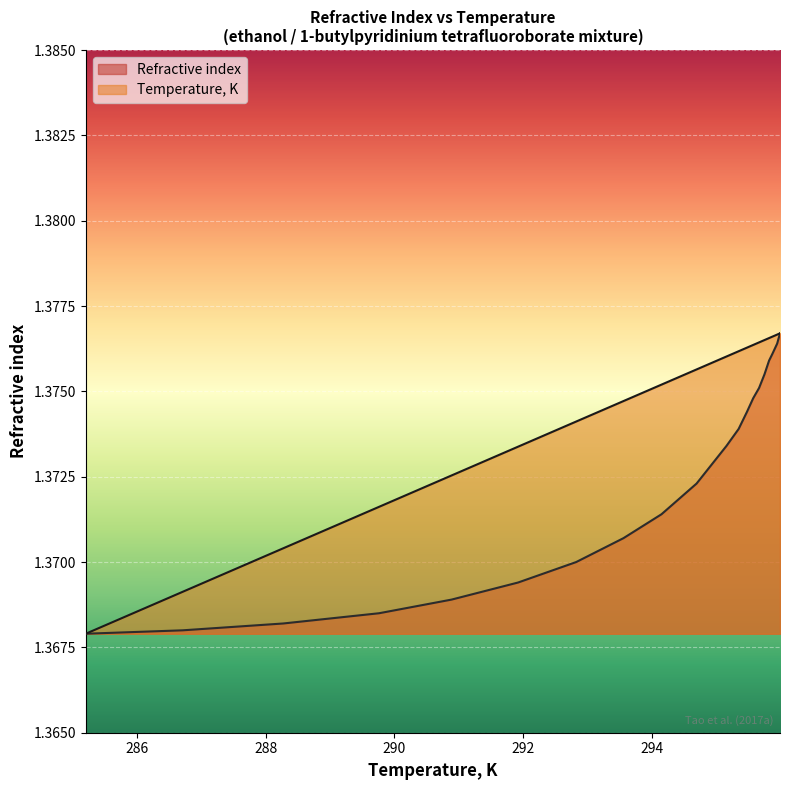

How many lines are shown in the chart?

2